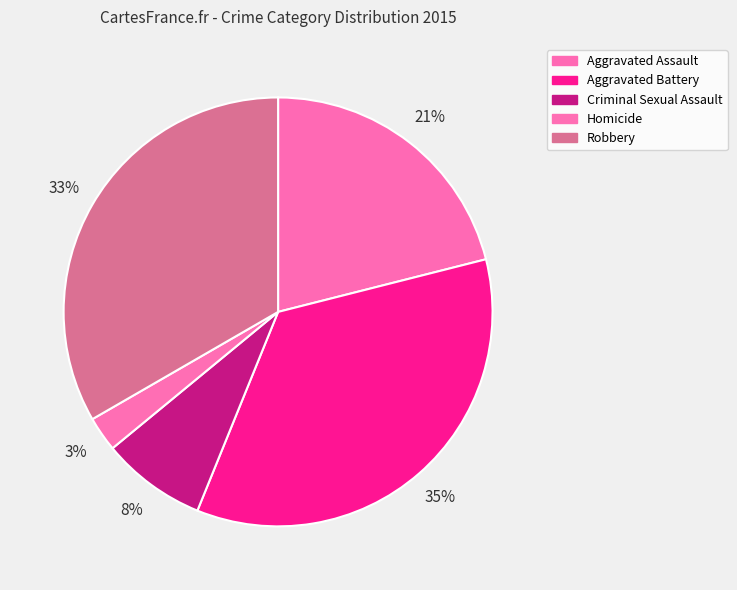

What is the change in value from Aggravated Battery to Robbery?

-2